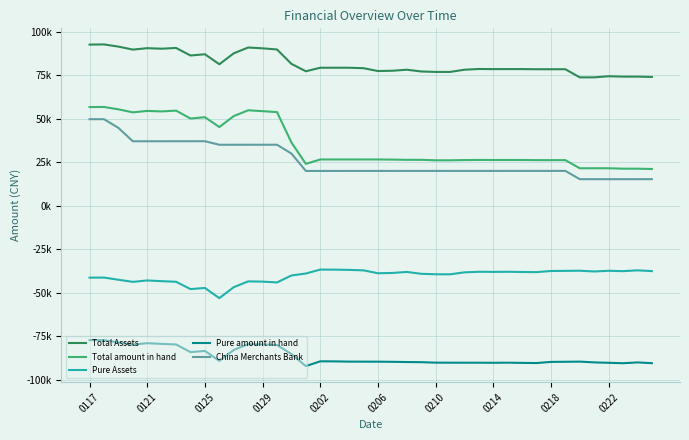

Reading left to right, what are all the values shown in this chart?

Total Assets: 92607.2	92704.1	91448.7	89728.4	90541.0	90240.9	90672.2	86332.2	87056.5	81294.3	87591.8	90924.3	90459.1	89798.8	81532.1	77269.4	79301.5	79303.9	79302.7	79045.9	77408.6	77569.4	78165.9	77170.5	76894.5	76891.2	78169.9	78584.4	78516.0	78529.3	78524.4	78438.7	78440.5	78443.4	73763.5	73780.3	74419.7	74202.3	74202.3	74018.0
Total amount in hand: 56703.7	56768.8	55396.0	53675.6	54488.3	54203.9	54655.5	50117.0	50879.1	45223.7	51521.2	54853.7	54347.2	53811.8	36384.2	24068.9	26588.5	26590.9	26589.7	26591.5	26593.3	26512.7	26386.5	26390.0	26114.0	26110.7	26251.7	26333.4	26282.2	26295.5	26290.7	26204.9	26206.7	26209.7	21529.7	21546.5	21548.2	21299.1	21299.1	21114.8
Pure Assets: -41308.7	-41266.7	-42519.9	-43732.7	-42920.1	-43335.7	-43685.4	-47900.4	-47235.1	-53084.4	-46786.9	-43454.4	-43591.6	-44056.9	-40065.0	-38935.9	-36672.8	-36711.8	-36851.1	-37126.9	-38780.3	-38619.4	-38023.0	-39098.4	-39371.0	-39401.2	-38270.5	-37936.0	-38004.4	-37935.1	-38058.8	-38144.5	-37490.2	-37417.9	-37331.2	-37765.4	-37363.0	-37580.4	-37113.4	-37549.2
Pure amount in hand: -77212.3	-77202.0	-78572.6	-79785.5	-78972.8	-79372.7	-79702.1	-84115.6	-83412.5	-89155.0	-82857.5	-79525.0	-79703.5	-80043.9	-85212.9	-92136.4	-89385.8	-89424.8	-89564.1	-89581.3	-89595.6	-89676.1	-89802.4	-89878.9	-90151.5	-90181.7	-90188.7	-90187.0	-90238.2	-90168.9	-90292.6	-90378.3	-89724.0	-89651.7	-89565.0	-89999.2	-90234.5	-90483.6	-90016.6	-90452.4
China Merchants Bank: 49739.3	49744.0	44748.7	37053.3	37058.0	37062.1	37066.2	37070.3	37074.3	35043.8	35051.9	35055.9	35055.9	35060.0	30000.6	20000.6	20000.6	20002.9	20005.3	20007.1	20008.8	20010.6	20012.3	20015.8	20015.8	20017.6	20019.3	20021.1	20022.8	20026.3	20026.3	20028.1	20029.8	20031.5	15266.6	15268.4	15270.1	15273.5	15273.5	15275.2